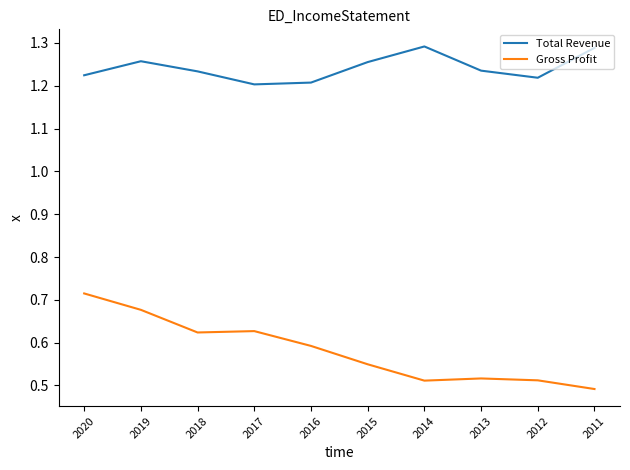

True or false: Total Revenue has a value of 1.9 at 2016.

False